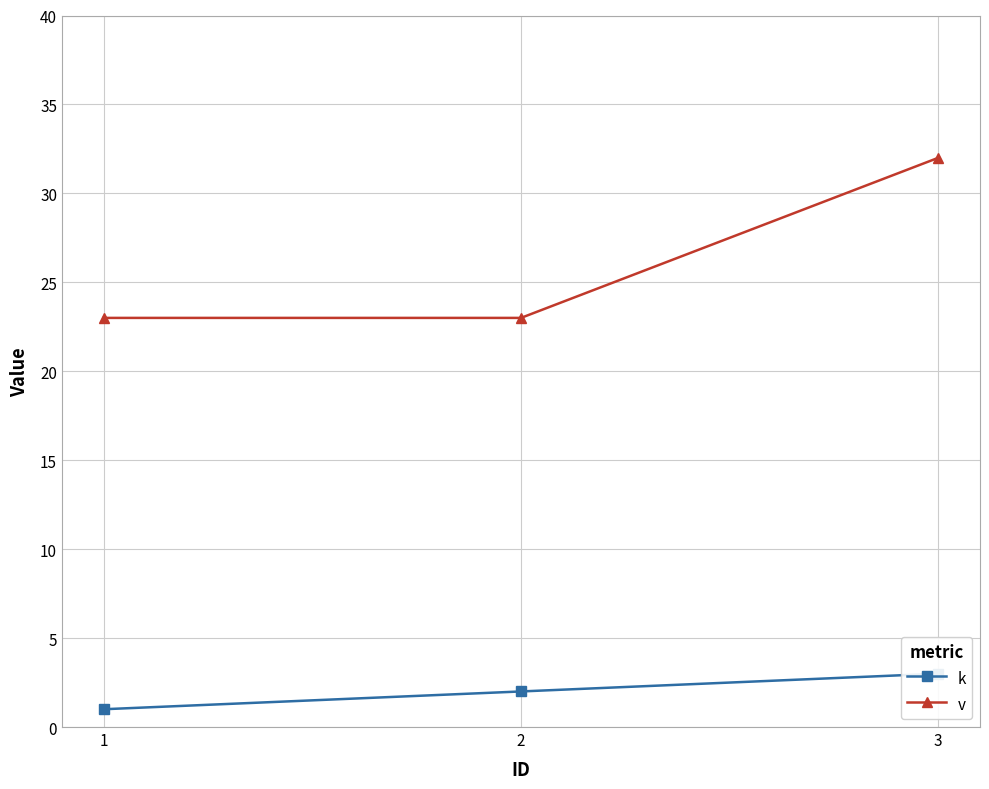

Reading left to right, list all the values displayed in this chart.

k: 1=1	2=2	3=3
v: 1=23	2=23	3=32